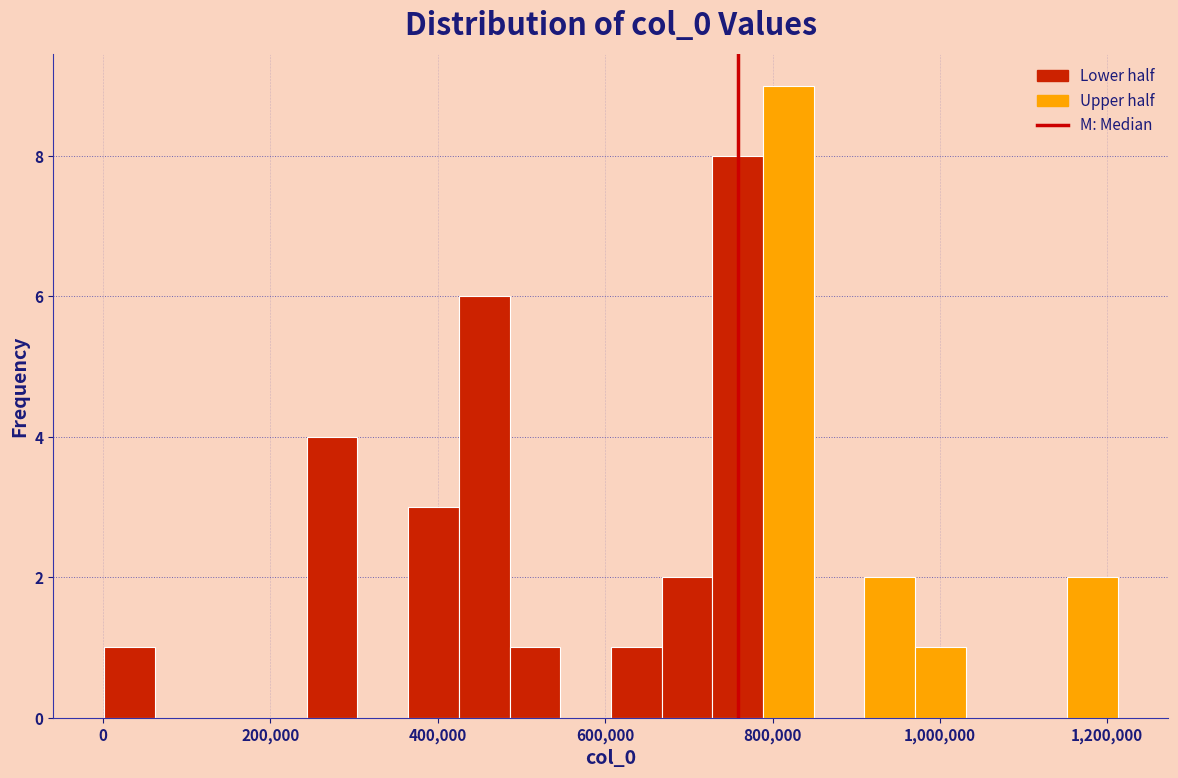

Read against the x-axis, roughly where is the centre of the tallest bar?

820000